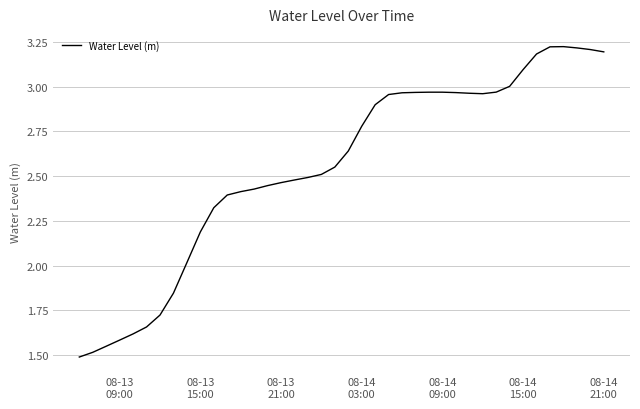

What is the smallest value displayed?

1.5